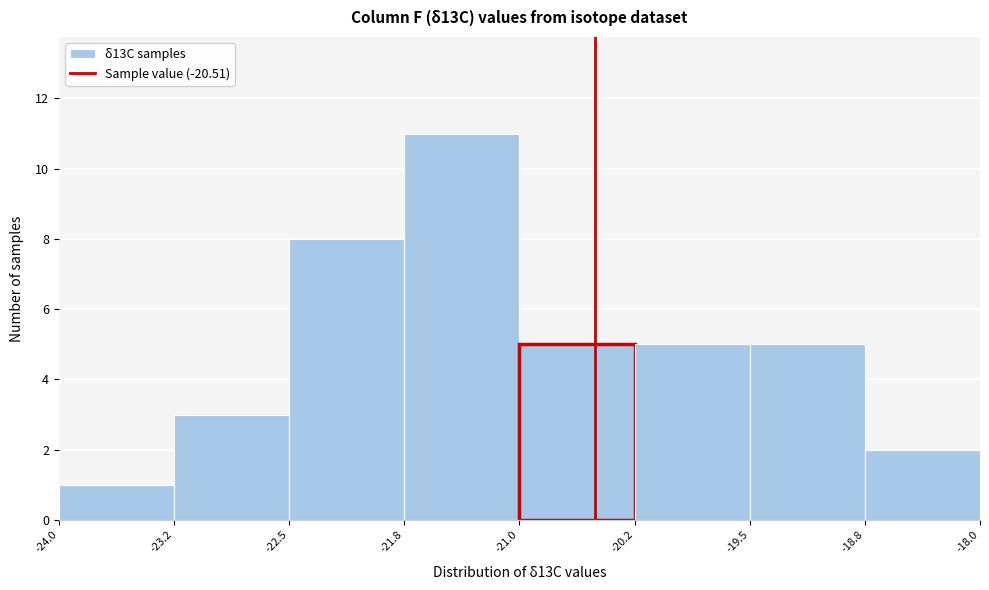

What is the height of the bar covering -19.5 to -18.8 on the x-axis? The values are not printed on the chart, so give them approximately, as read against the axis.

5